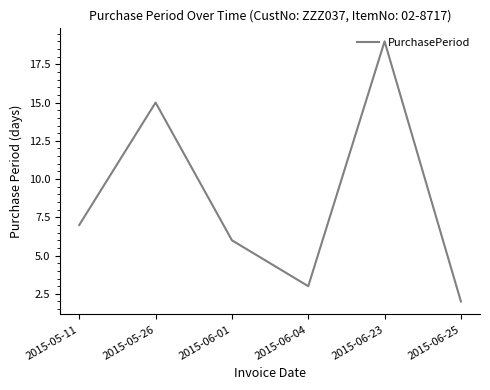

At which label is the value closest to 10?

2015-05-11